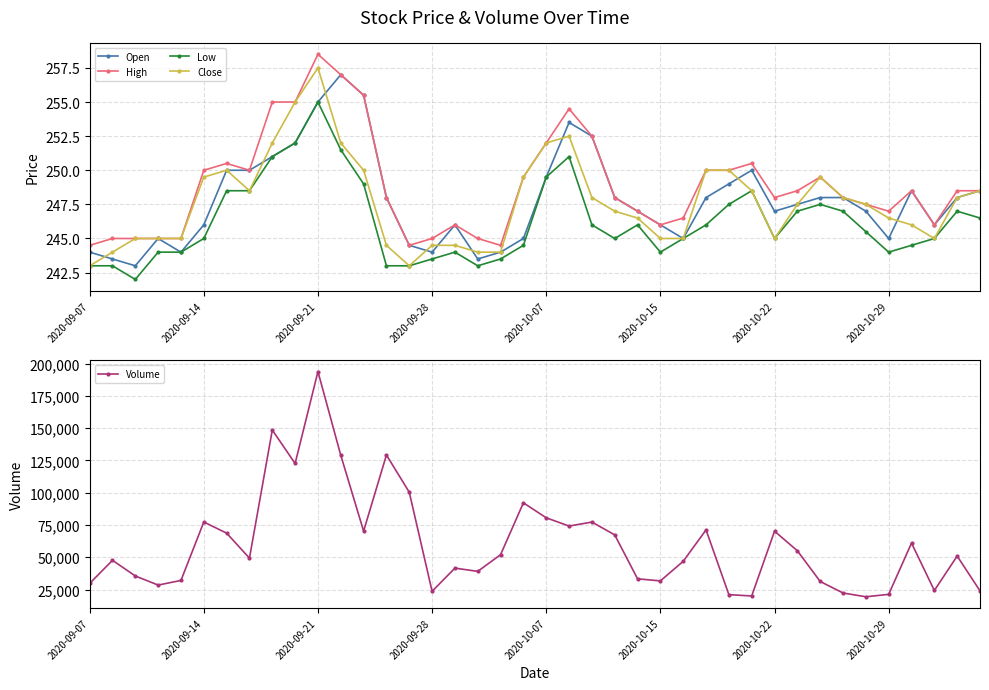

What is the highest value of the Open series?

257.0